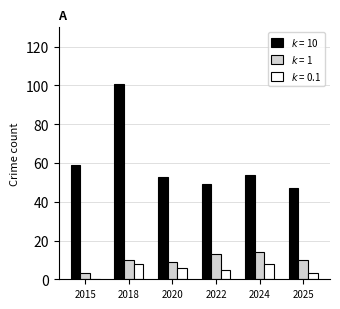

At which category is the sum across all series the highest?

2018